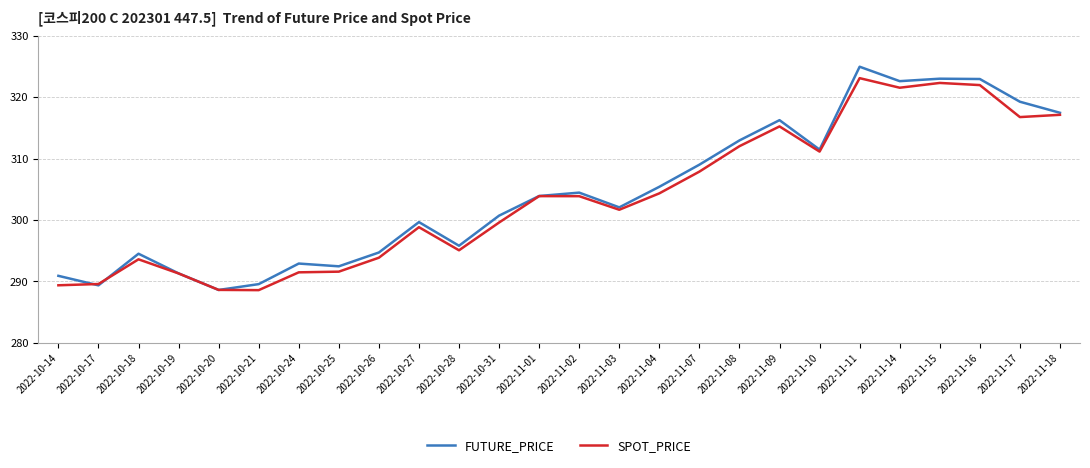

What is the average value of the SPOT_PRICE series?

303.6